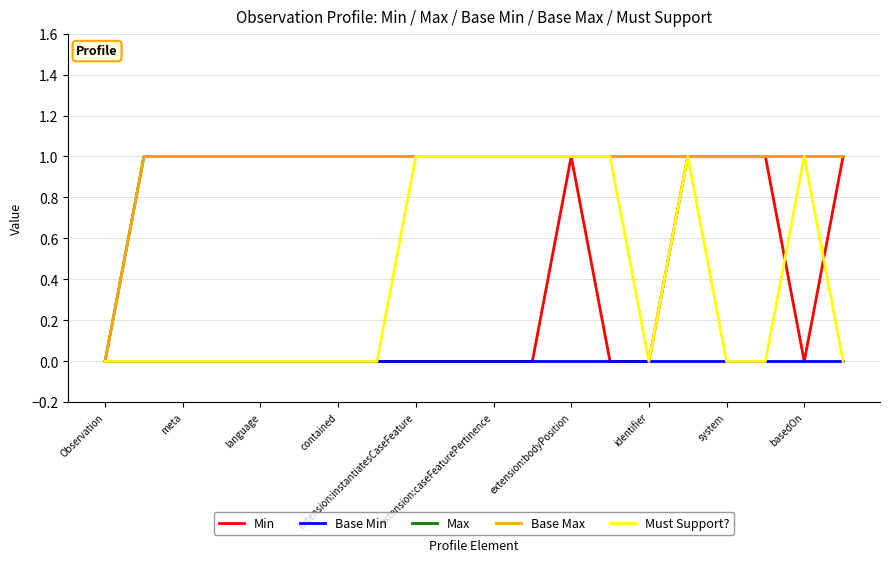

Does the chart display data point markers on the line(s)?

No